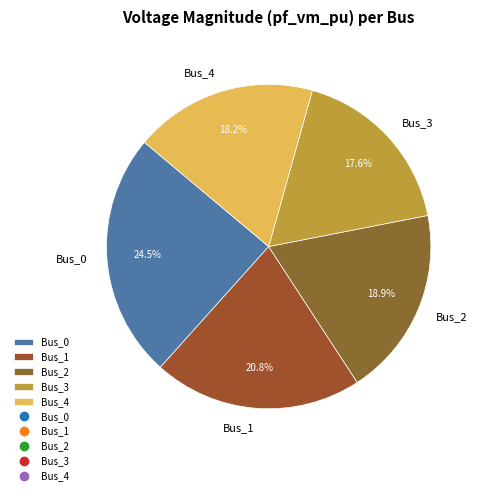

Does any single category account for the majority?

No